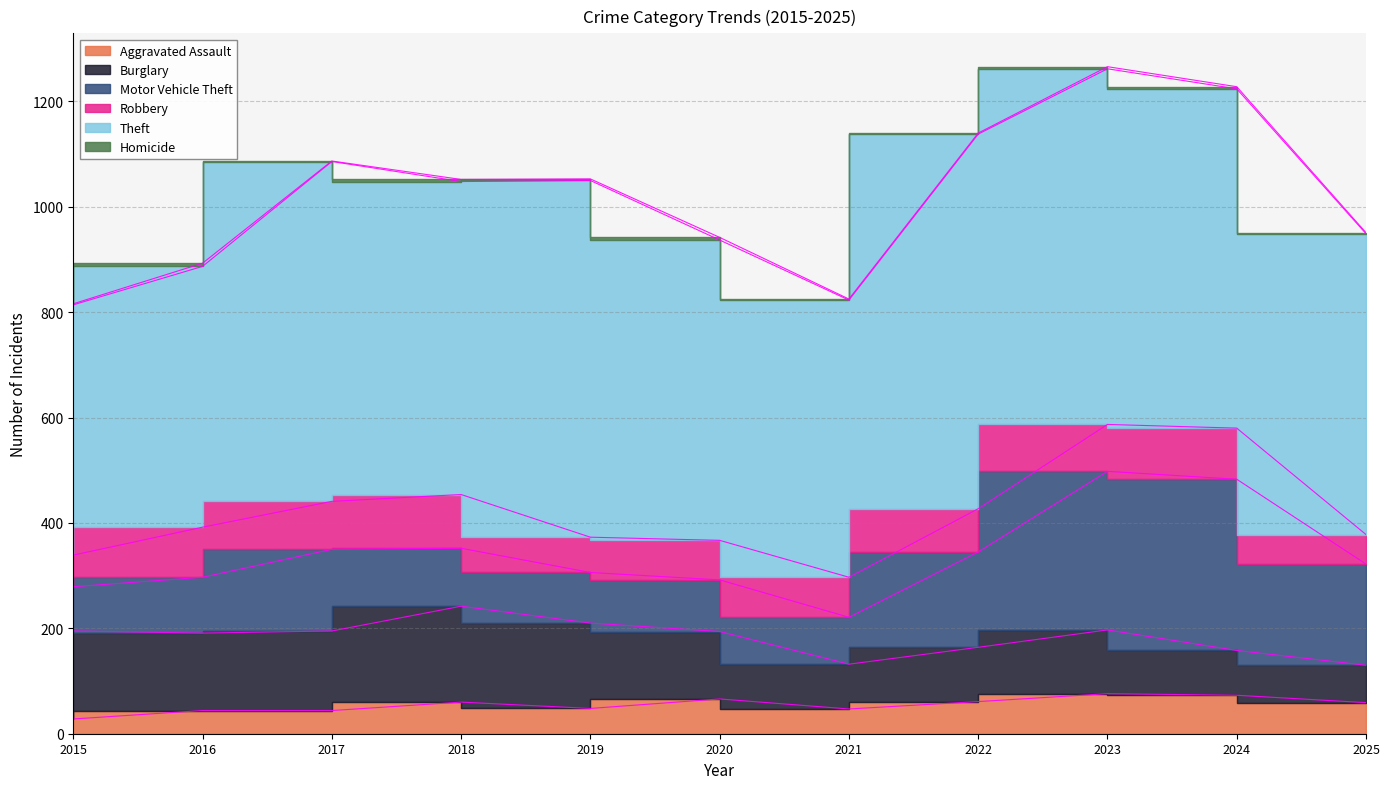

Is it true that Robbery equals 60 at 2015?

True